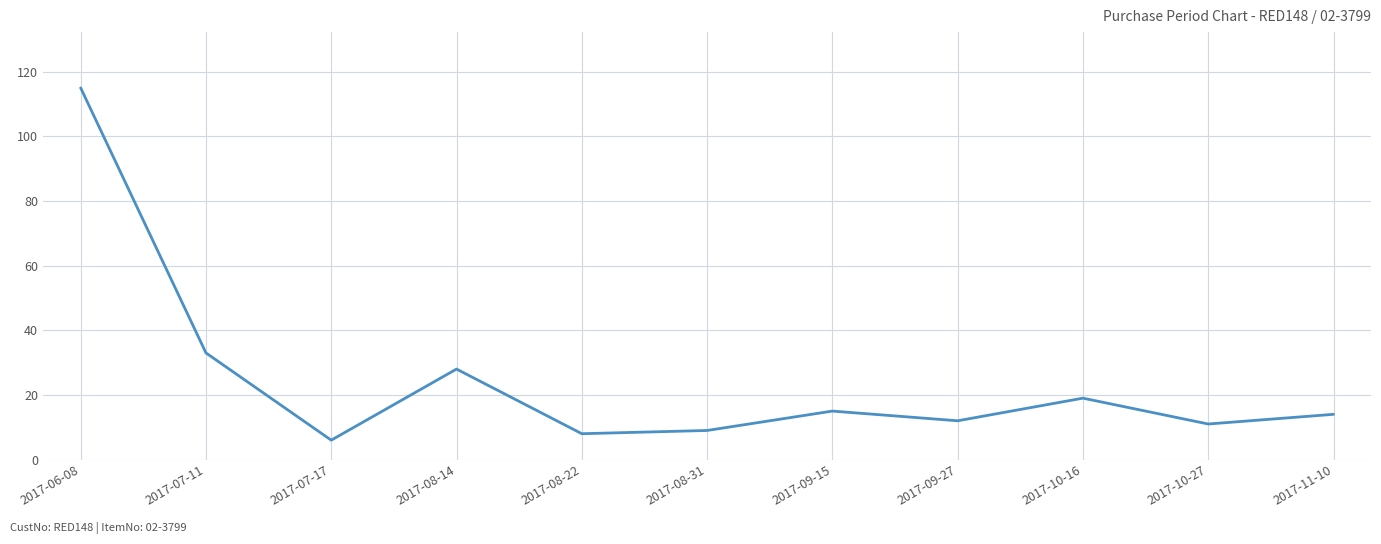

Does the chart have visible grid lines?

Yes